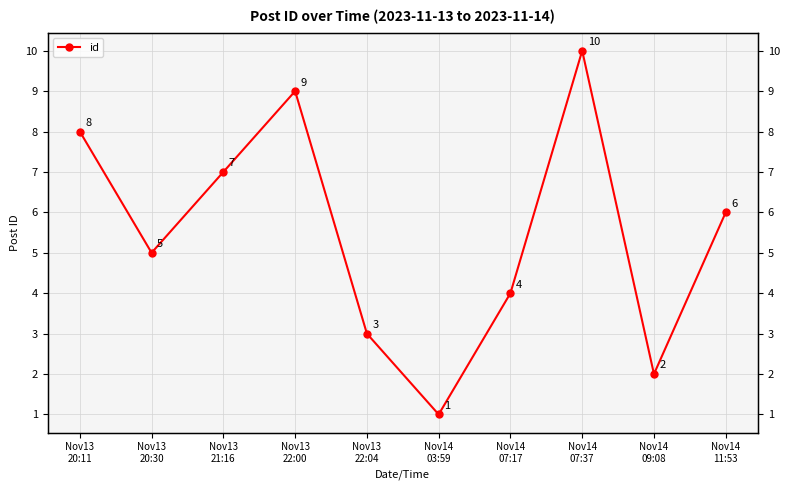

Rank the categories by value from highest to lowest.

Nov14
07:37, Nov13
22:00, Nov13
20:11, Nov13
21:16, Nov14
11:53, Nov13
20:30, Nov14
07:17, Nov13
22:04, Nov14
09:08, Nov14
03:59